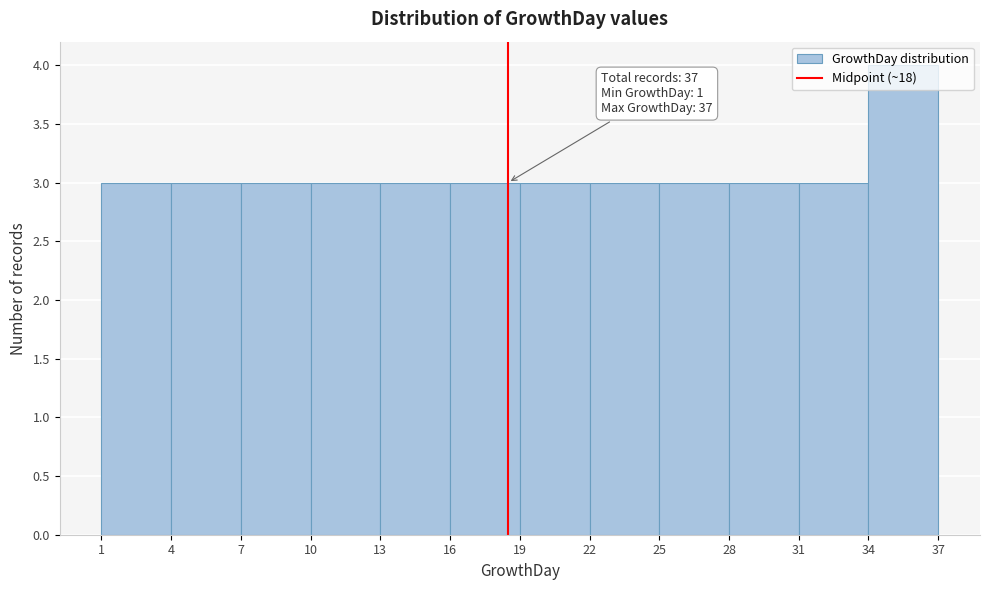

Which range on the x-axis has the tallest bar?

34 to 37